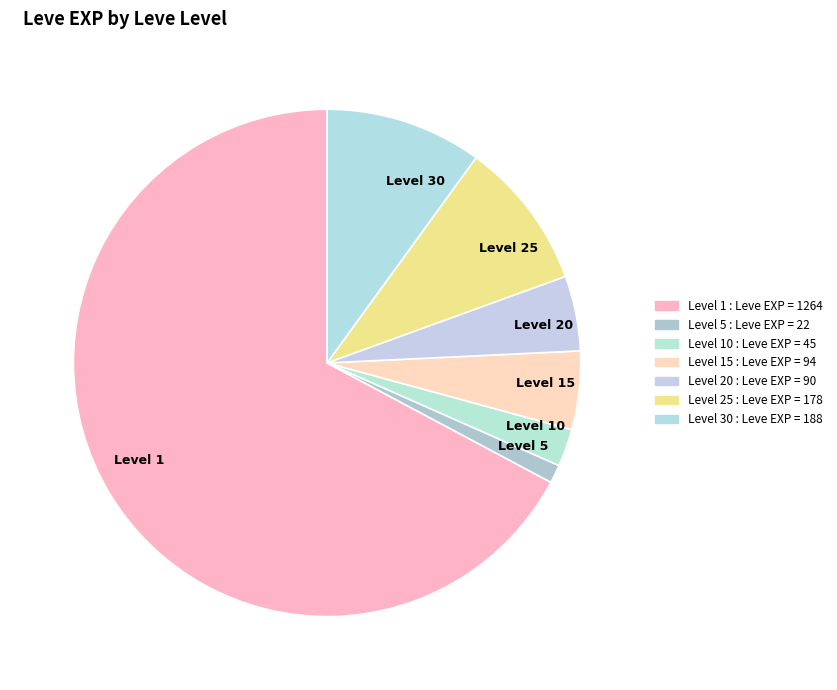

What is the largest slice in the pie chart?

Level 1